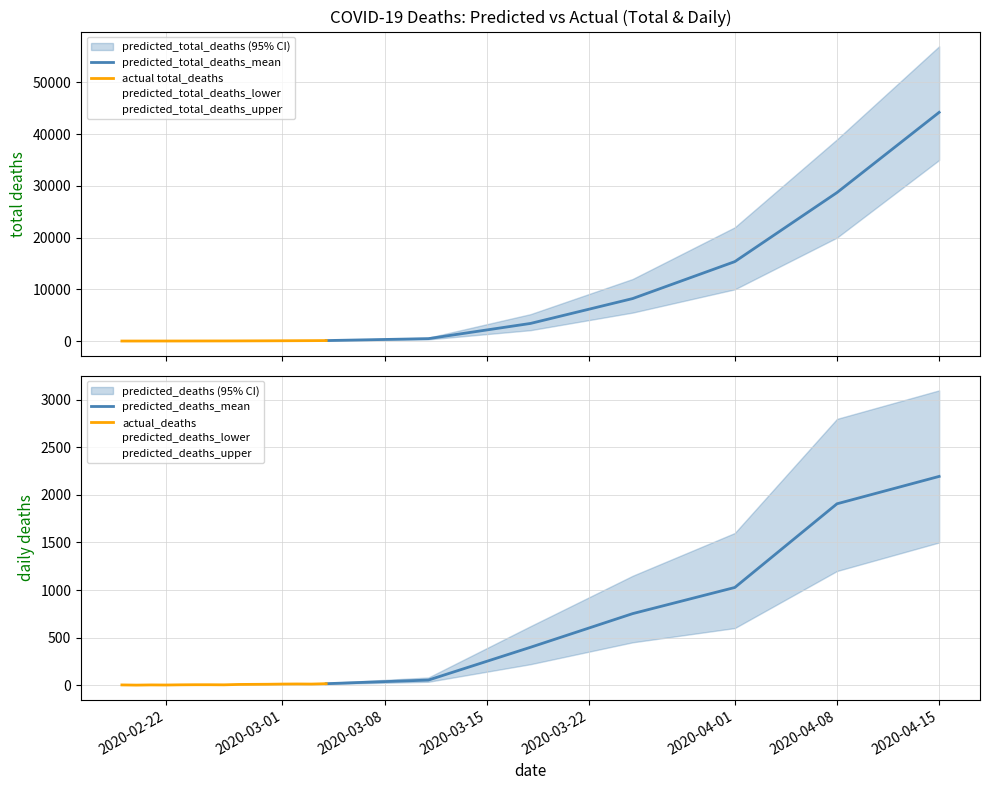

Where is predicted_deaths_mean nearest to the value 1105?

2020-04-01